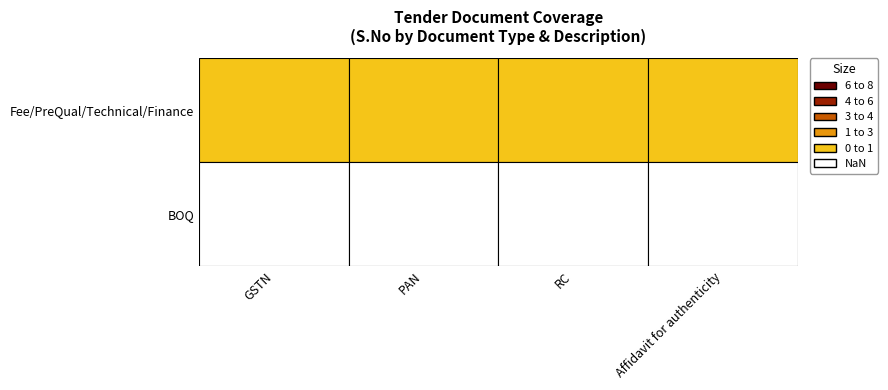

Is it true that Fee/PreQual/Technical/Finance equals 1 at RC?

True